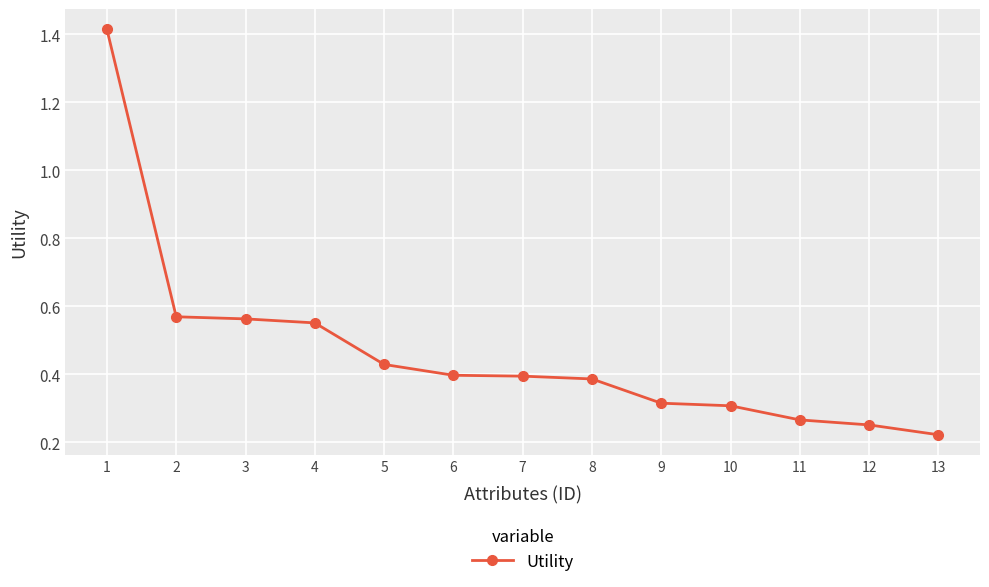

At which label is the value closest to 0?

13